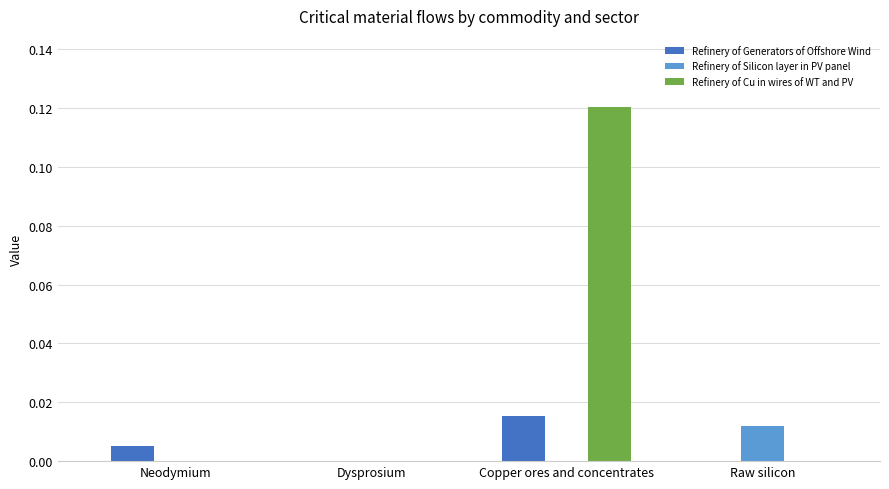

At which category is the sum across all series the highest?

Copper ores and concentrates